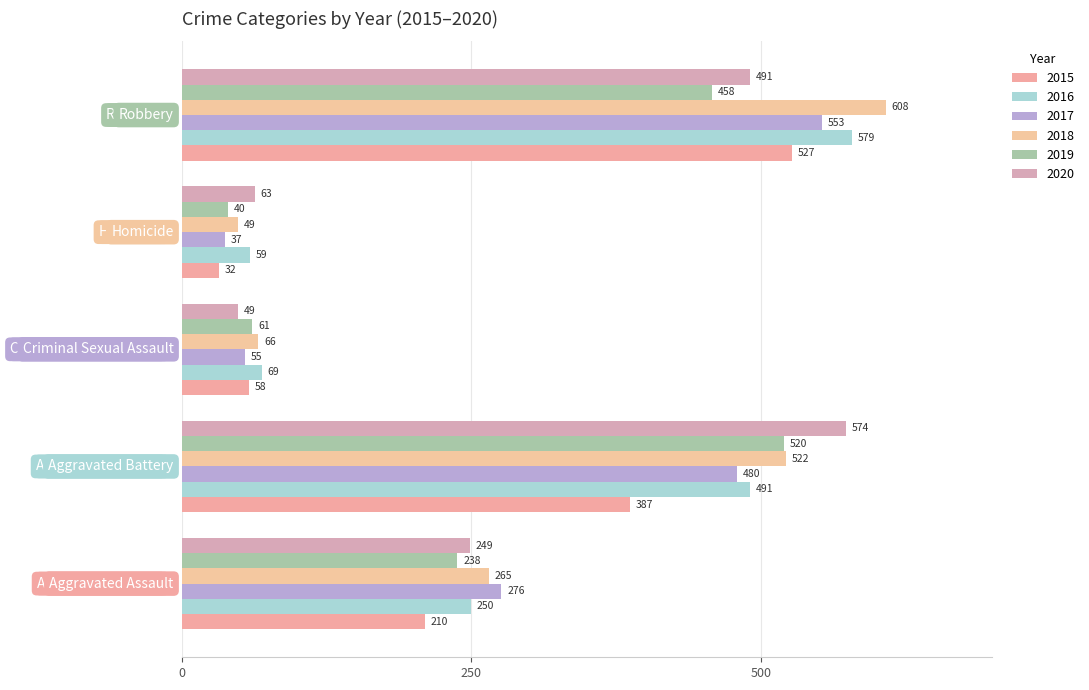

List the labels in order of 2017 value, largest first.

Robbery, Aggravated Battery, Aggravated Assault, Criminal Sexual Assault, Homicide